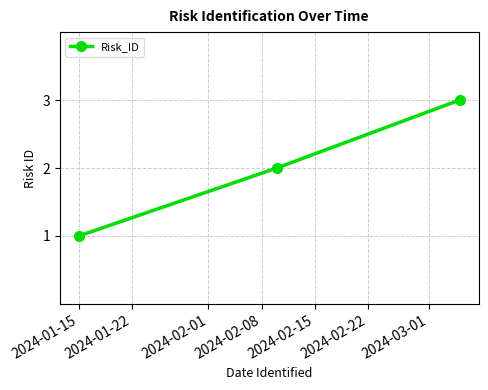

What is the maximum value shown in the chart?

3